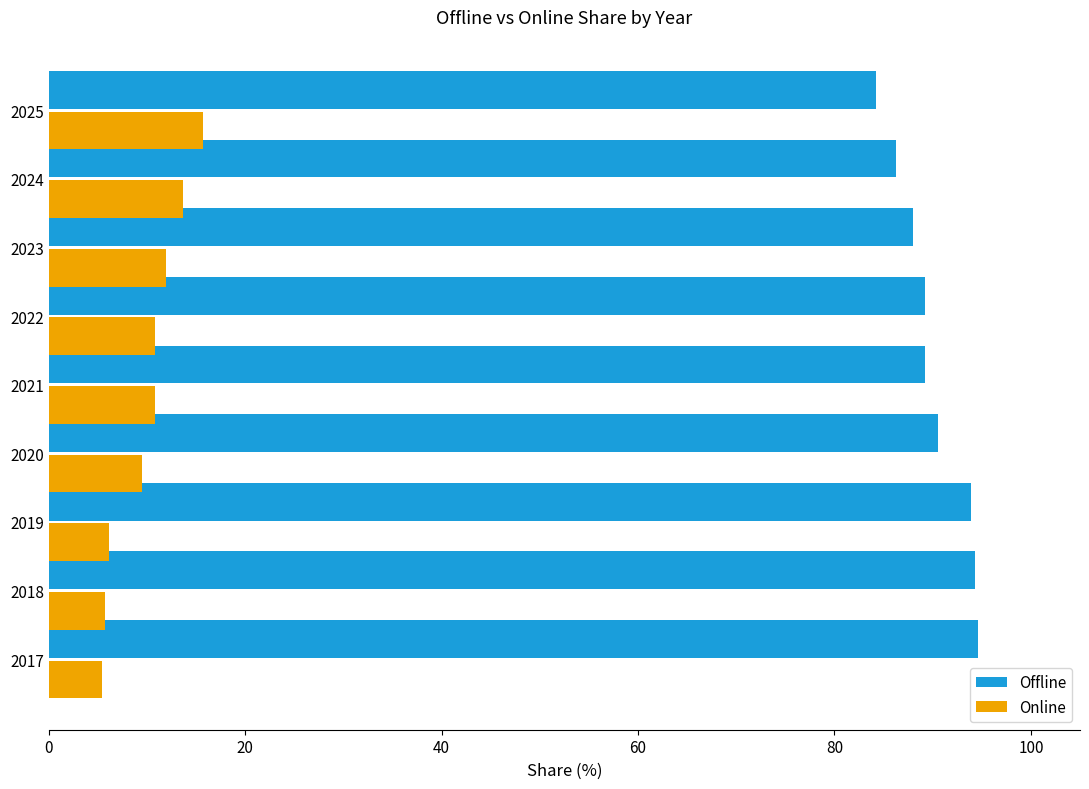

How many distinct data groups are displayed?

2